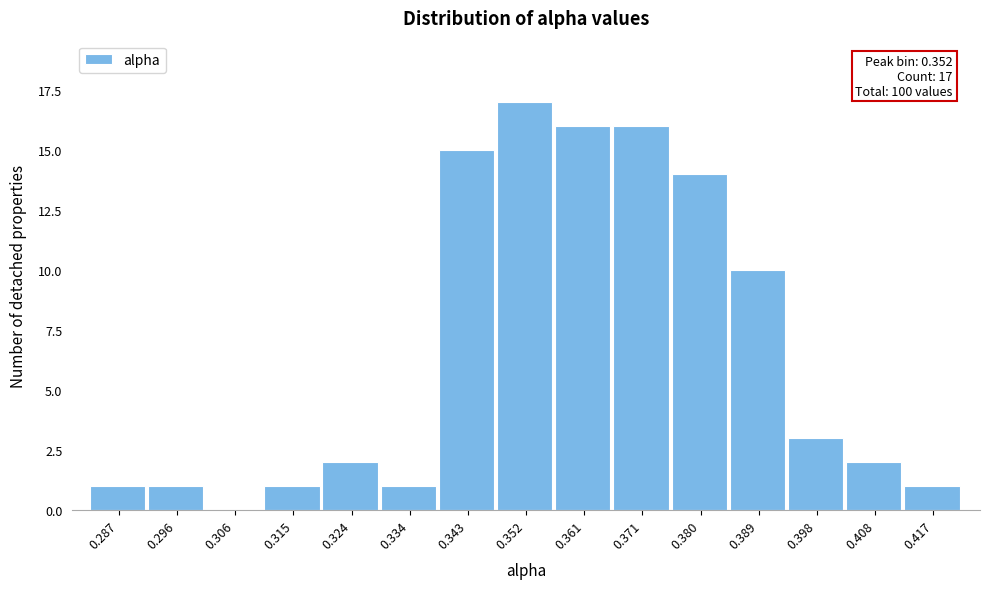

Which range on the x-axis has the tallest bar?

0.347 to 0.357